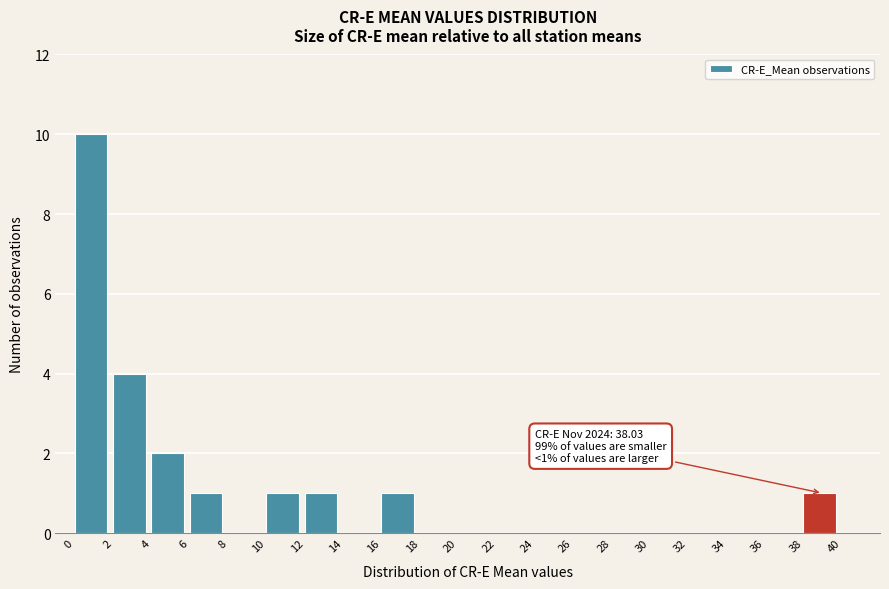

Over which range of the x-axis is the bar tallest?

0 to 2